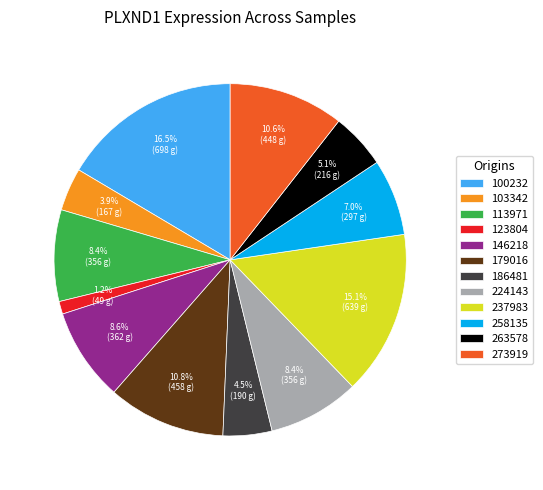

Is it true that 146218 is 9% of the pie?

True